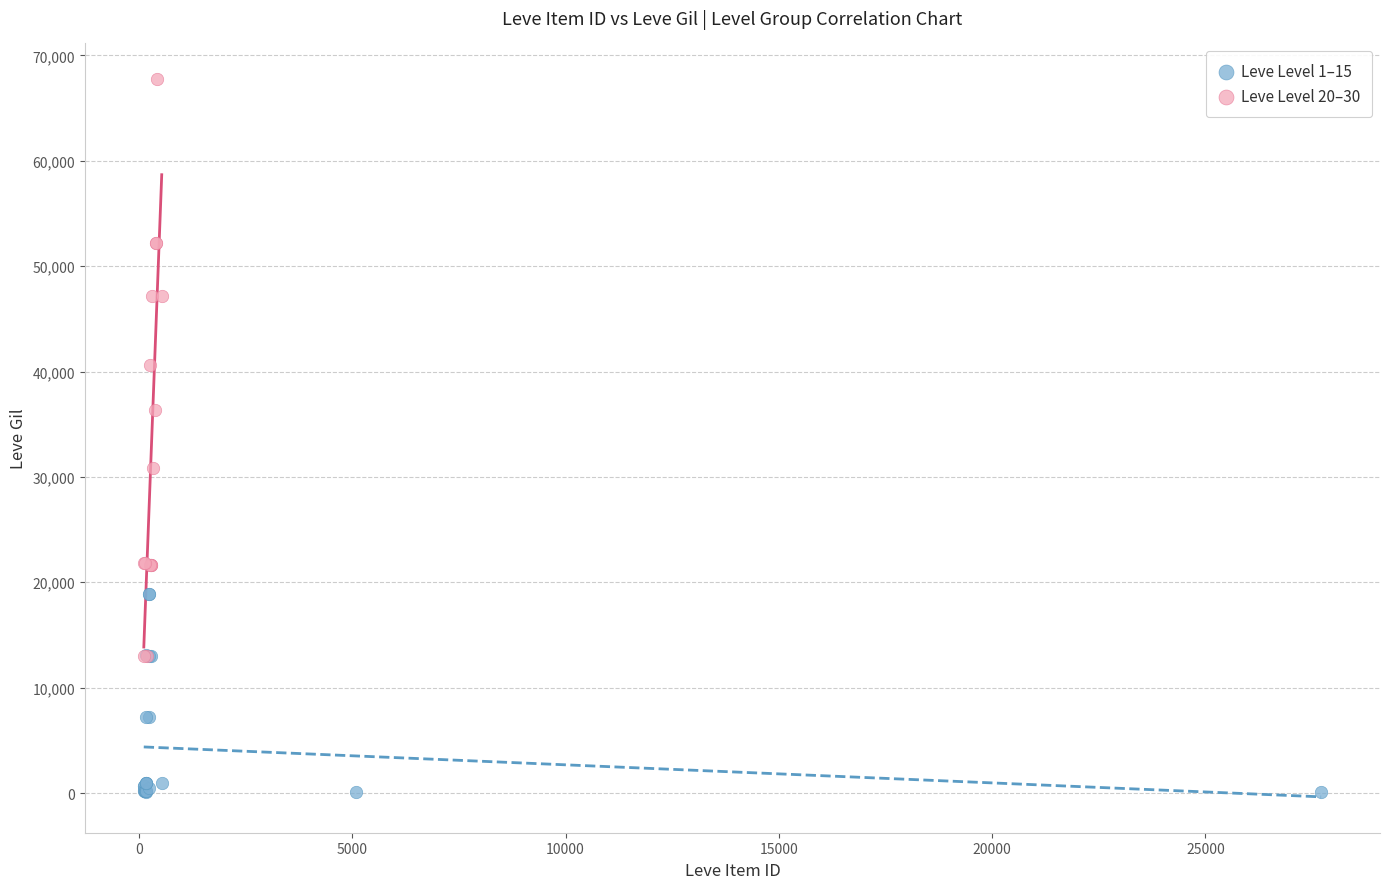

Which series reaches the minimum Y coordinate?

Leve Level 1–15